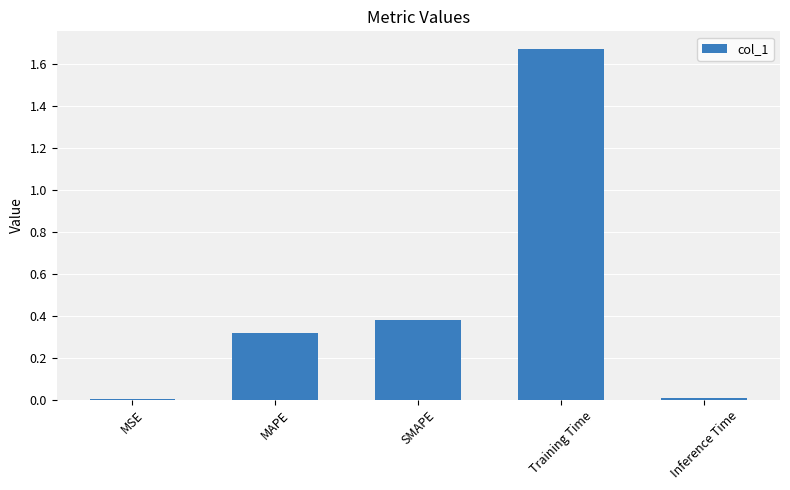

What is the average value?

0.5